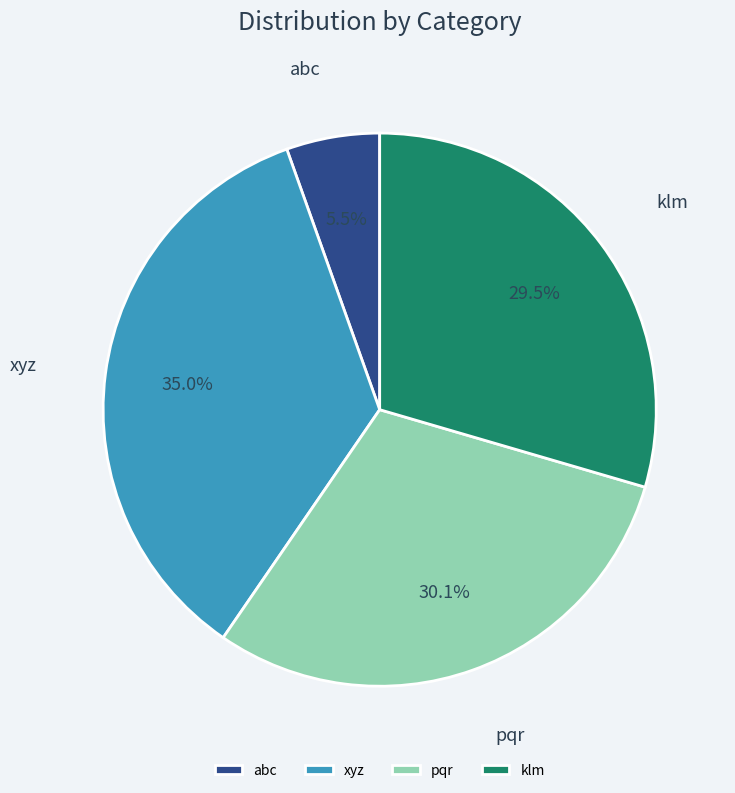

How much of the chart is everything except abc?

94.5%